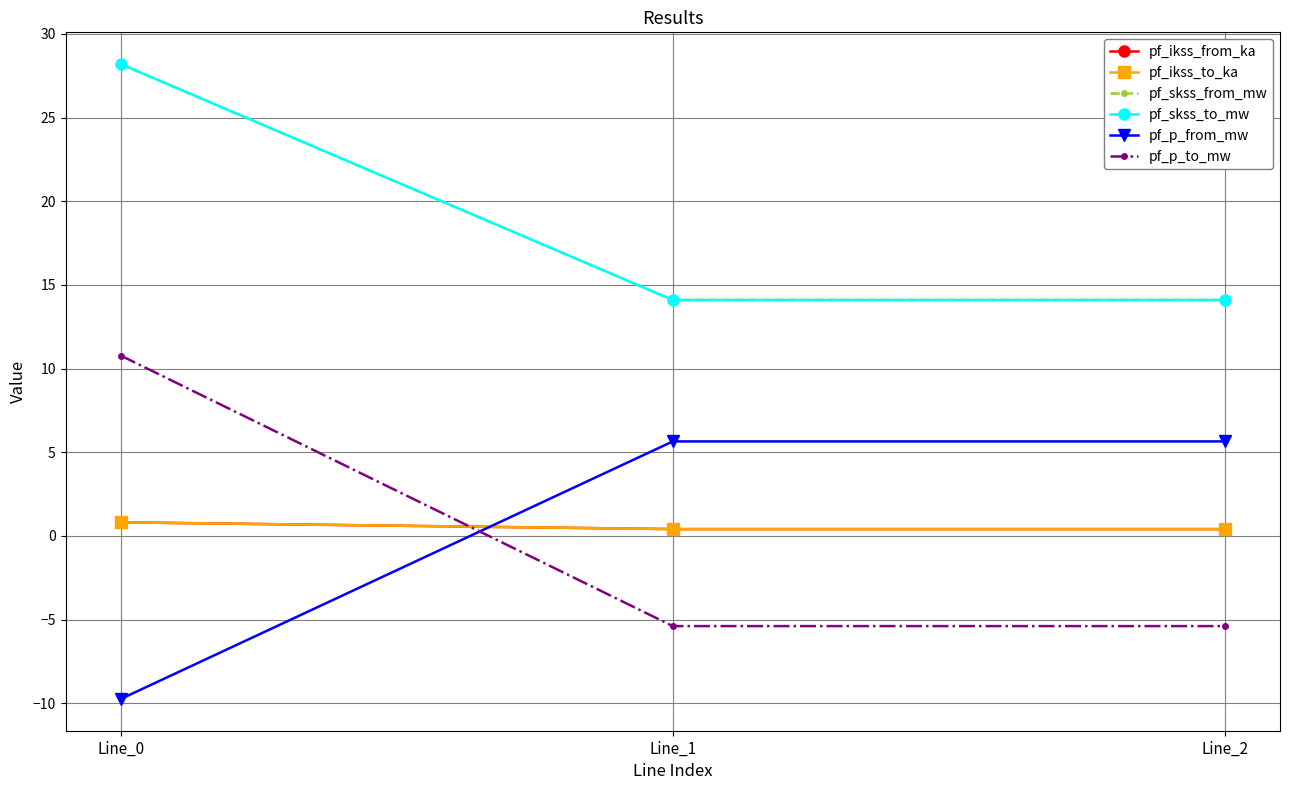

Is it true that pf_skss_from_mw equals 14.1 at Line_1?

True